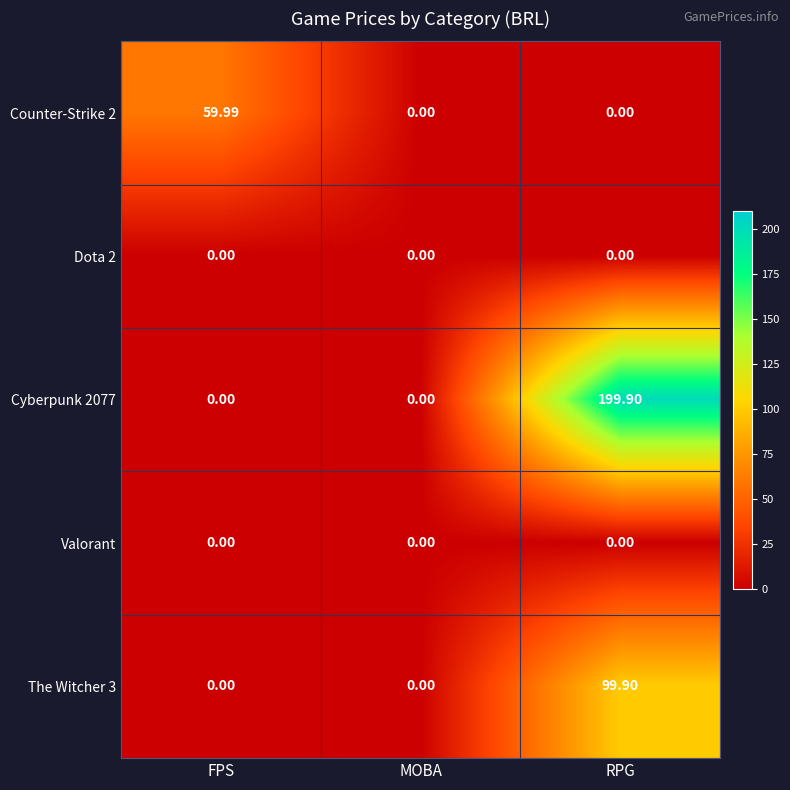

At which category is the sum across all series the highest?

RPG